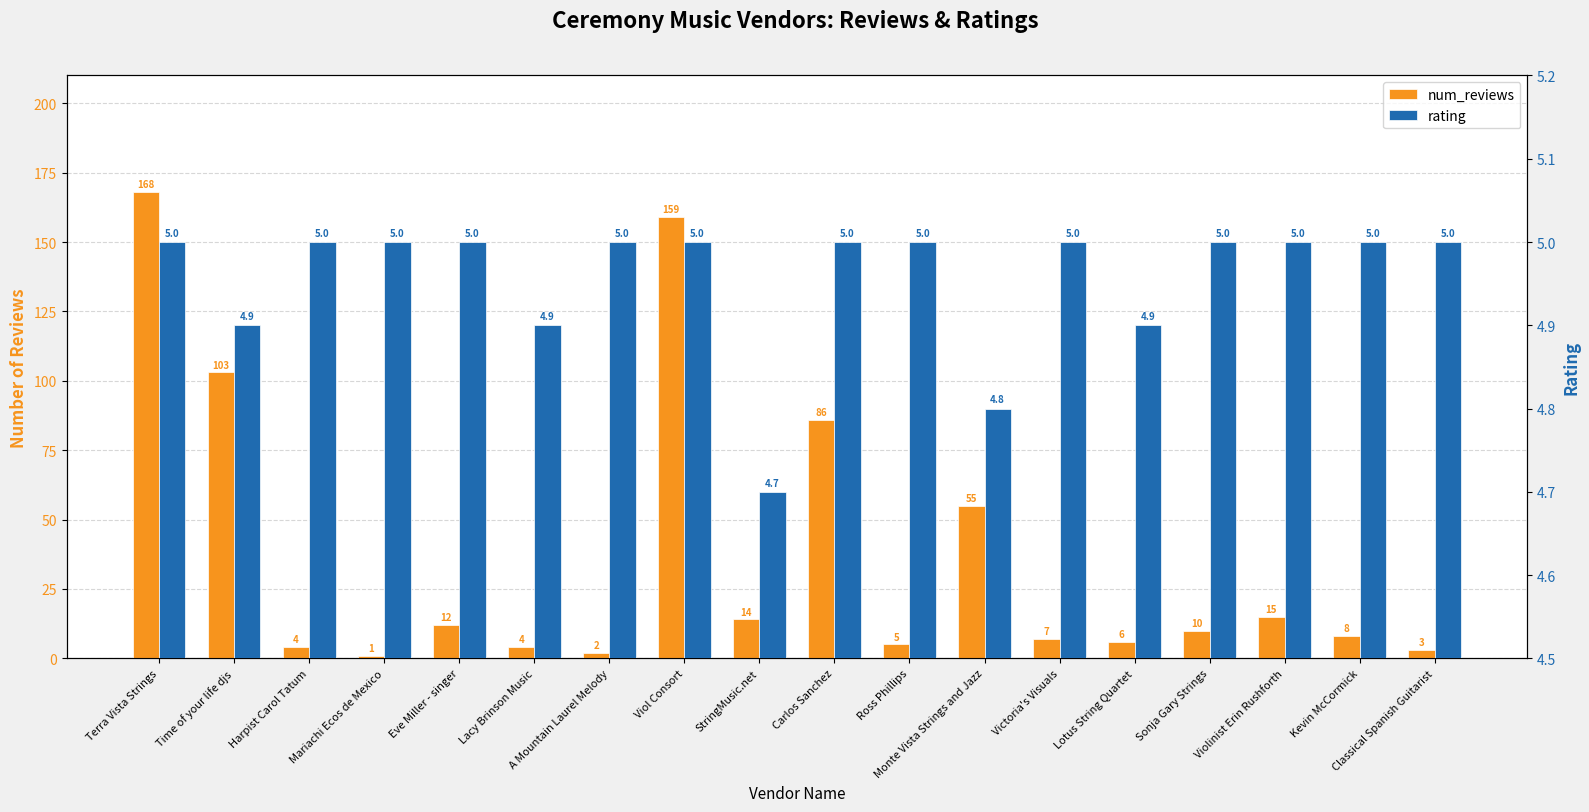

What are all the series names shown in the legend?

num_reviews, rating